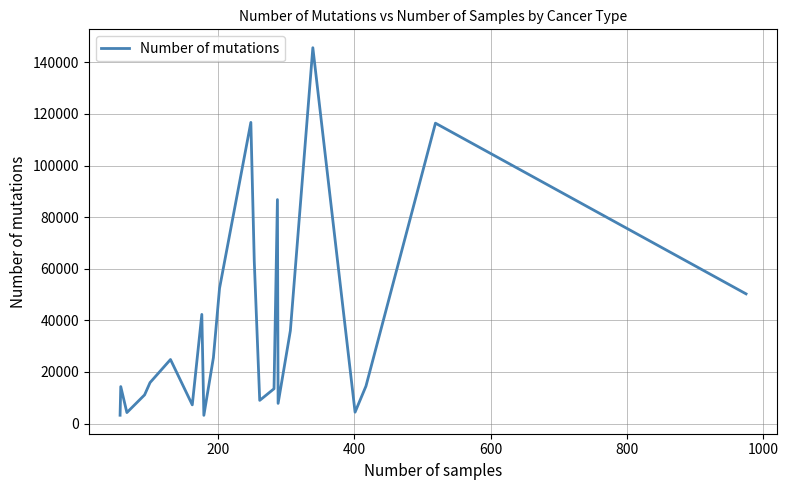

What is the minimum value shown in the chart?

3195